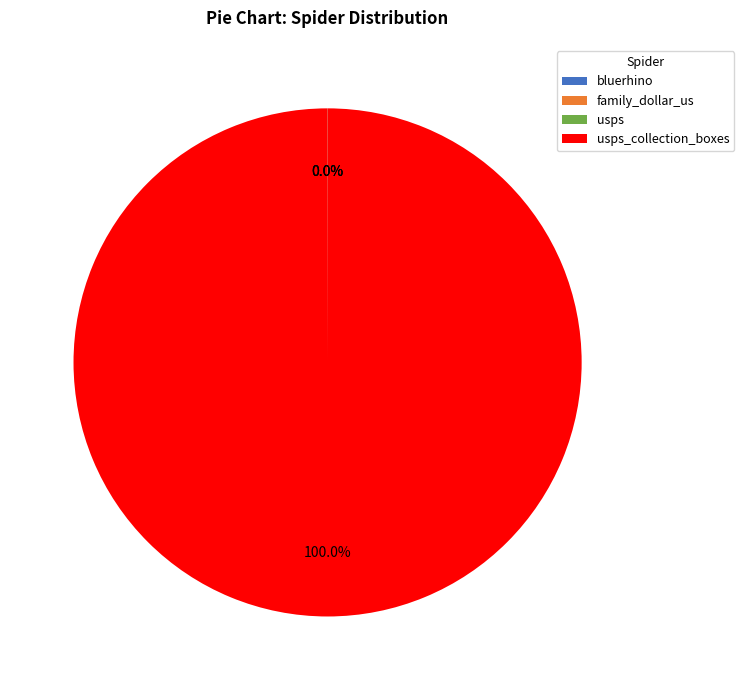

Is there any slice that represents more than half of the pie?

Yes